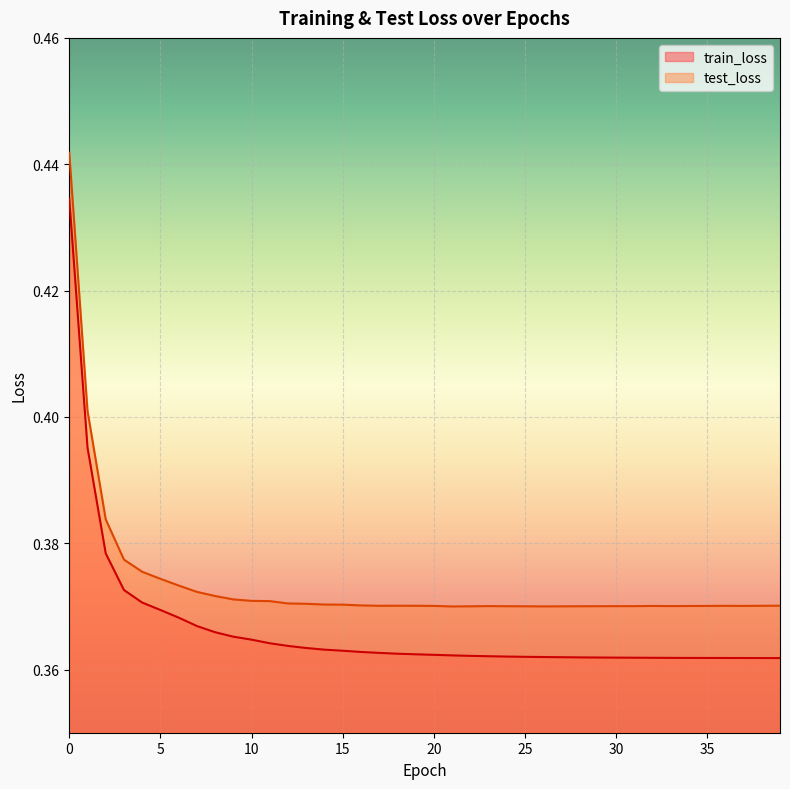

Which series changed the most between 10 and 18?

train_loss